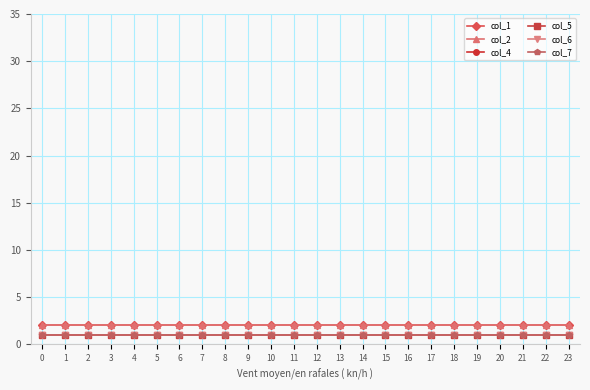

What are all the series names shown in the legend?

col_1, col_2, col_4, col_5, col_6, col_7